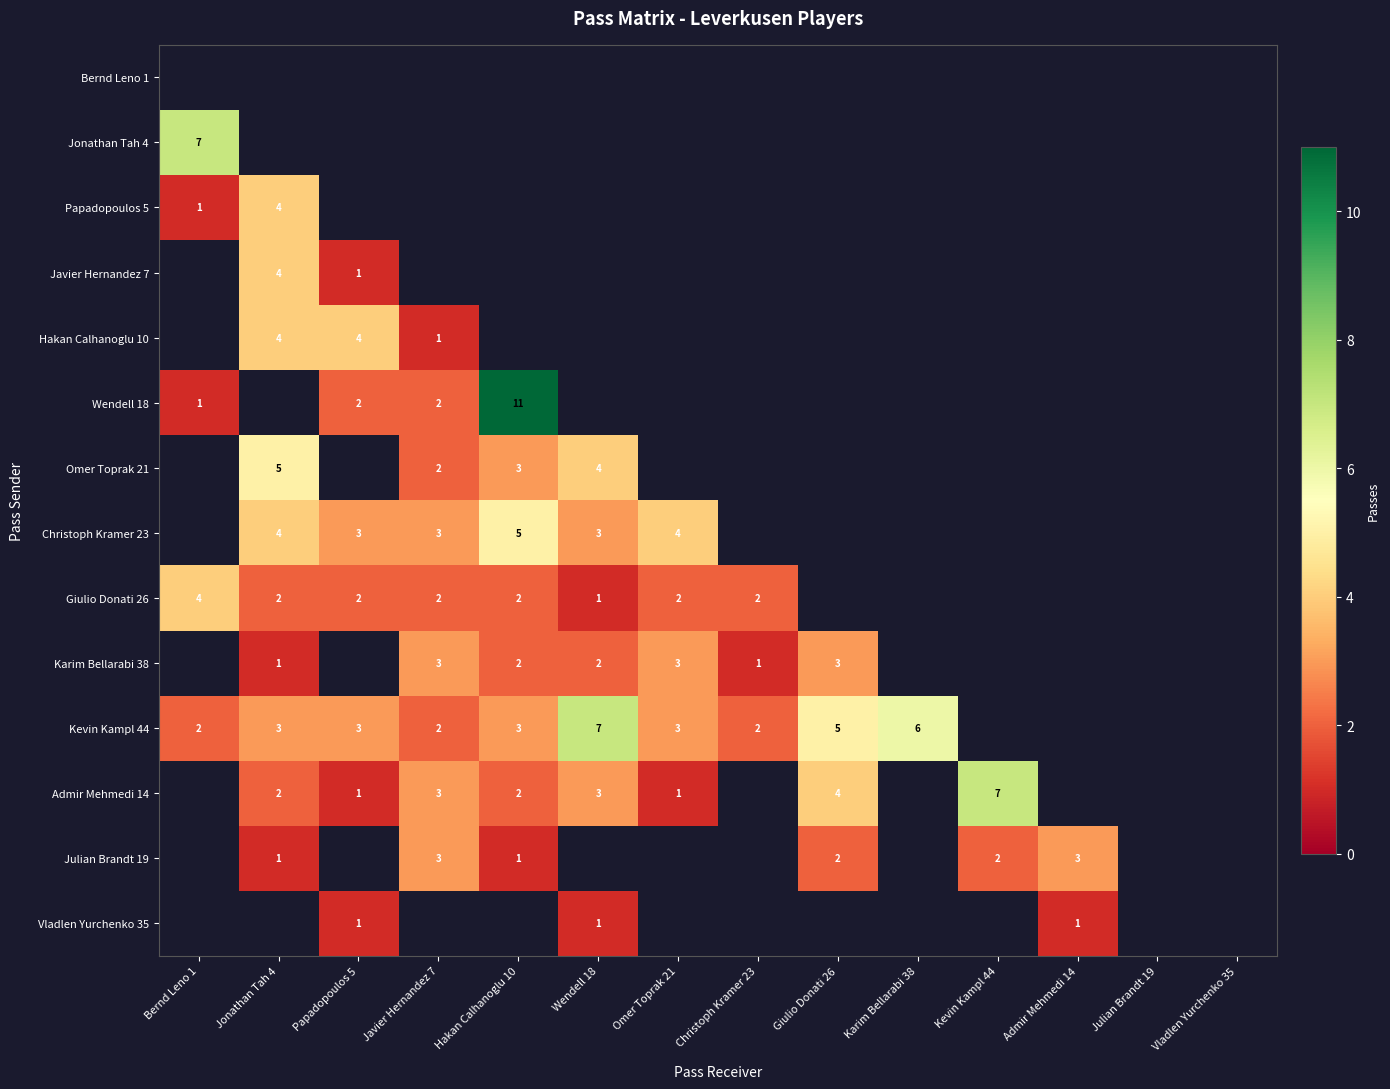

What is the sum of the Karim Bellarabi 38 values at Javier Hernandez 7 and Omer Toprak 21?

6